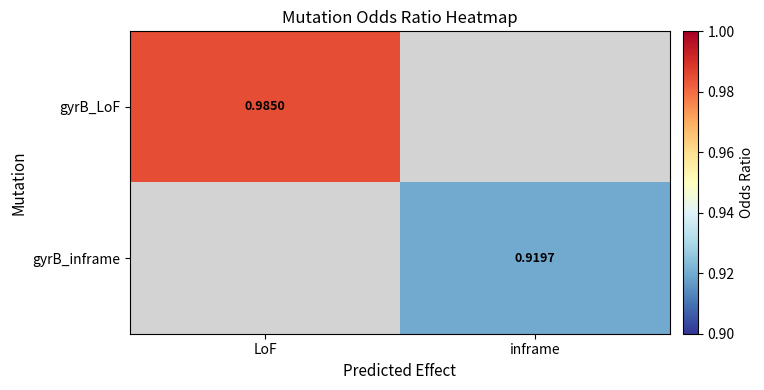

The value of gyrB_LoF at LoF is 1.7. True or false?

False